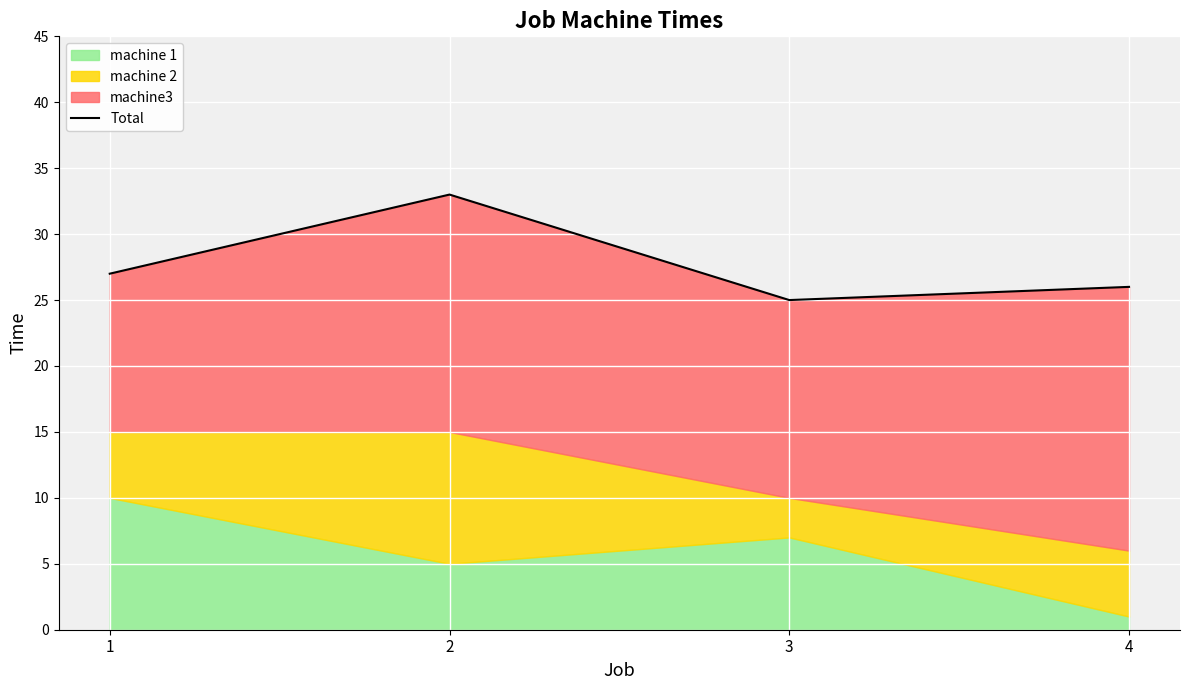

Which has a higher value, 2 or 4?

2